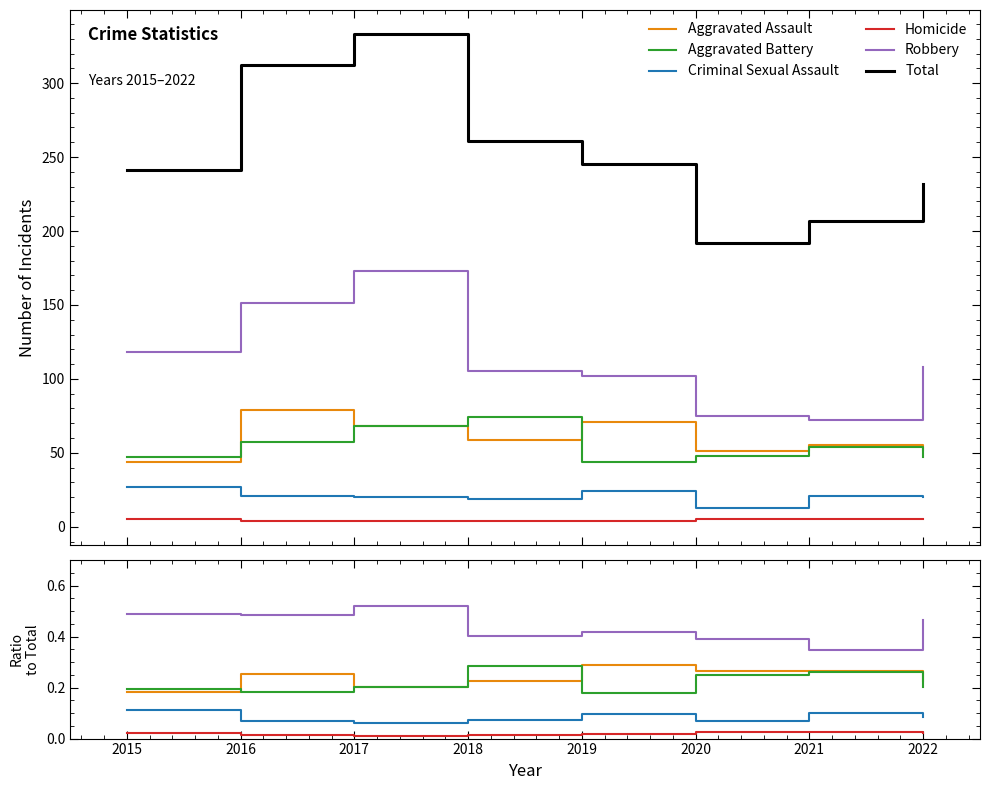

What is the approximate value of Total at 2019?

245.0